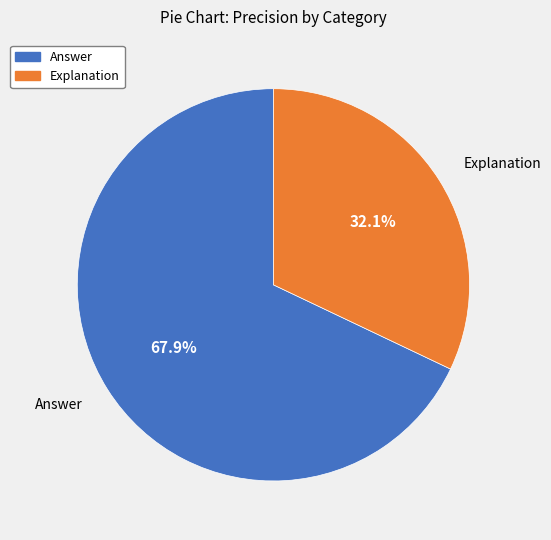

Which slice is the smallest?

Explanation